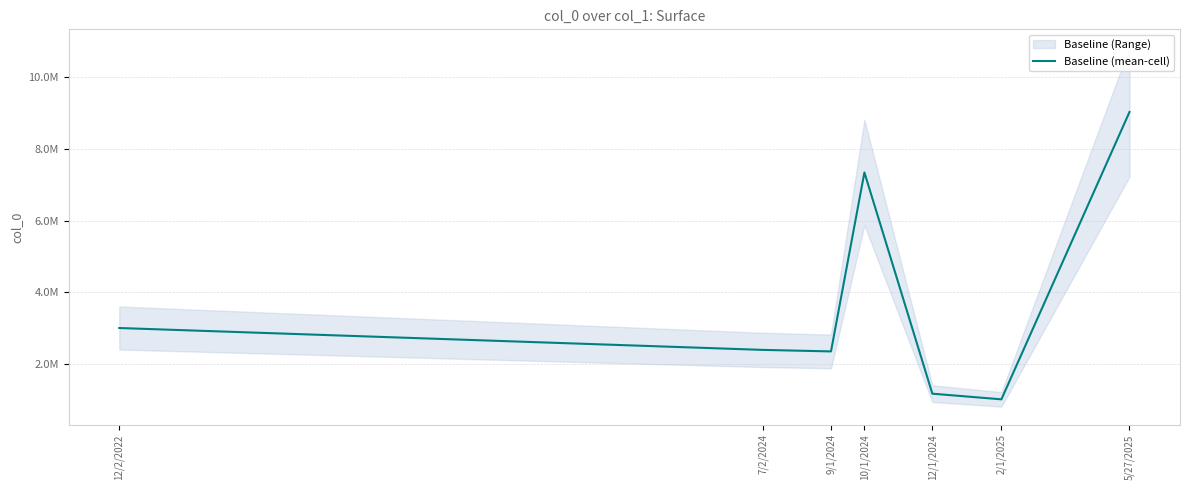

How many lines are shown in the chart?

1